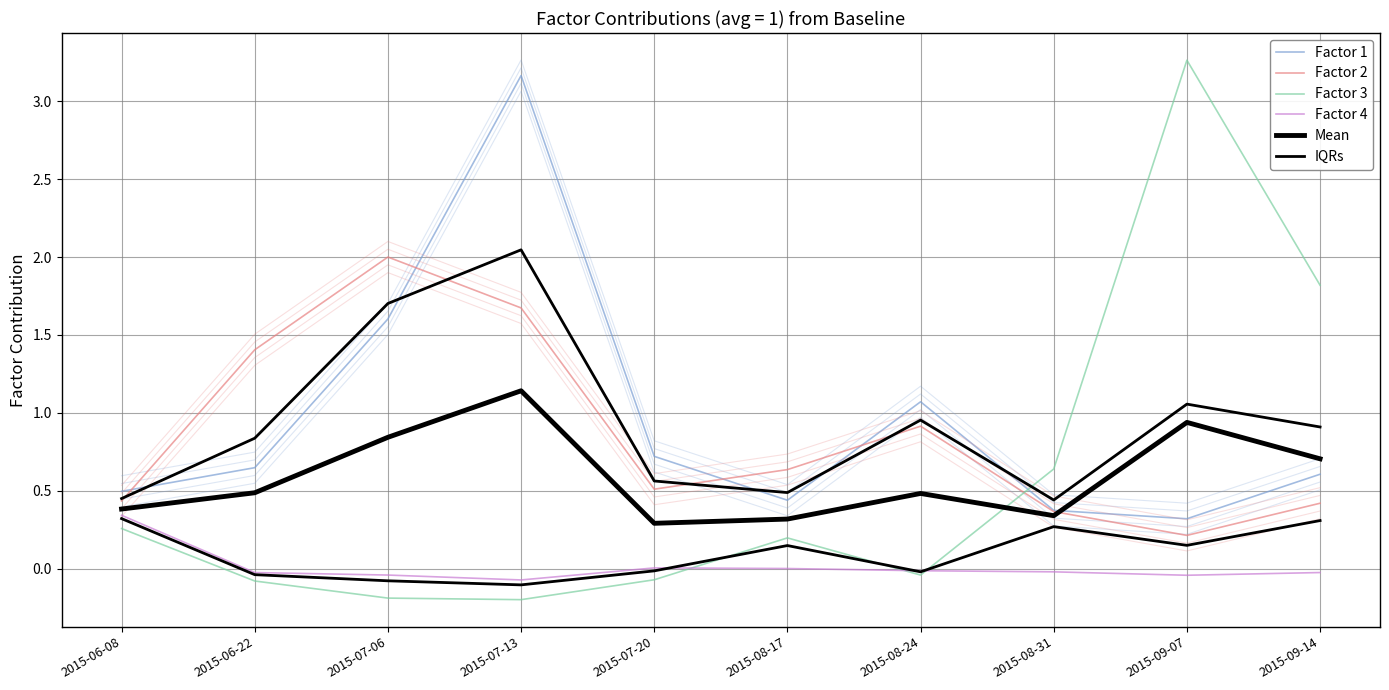

Read the Factor 1 value at 2015-07-20.

0.7